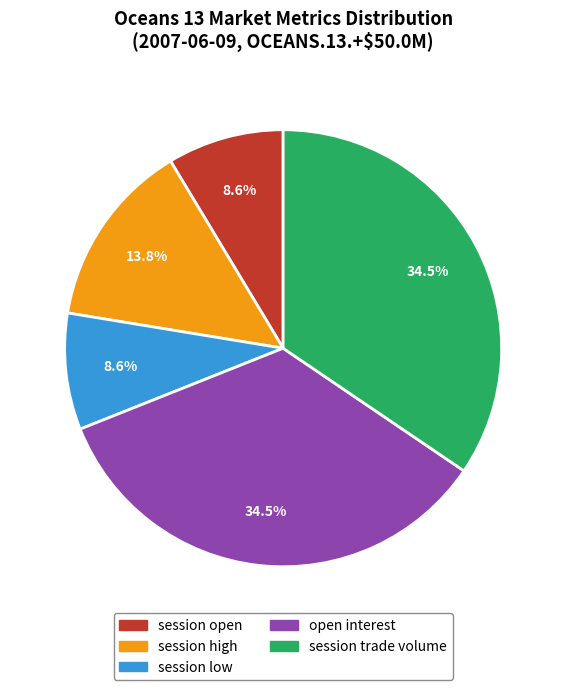

To the nearest percent, what is the average slice percentage?

20%